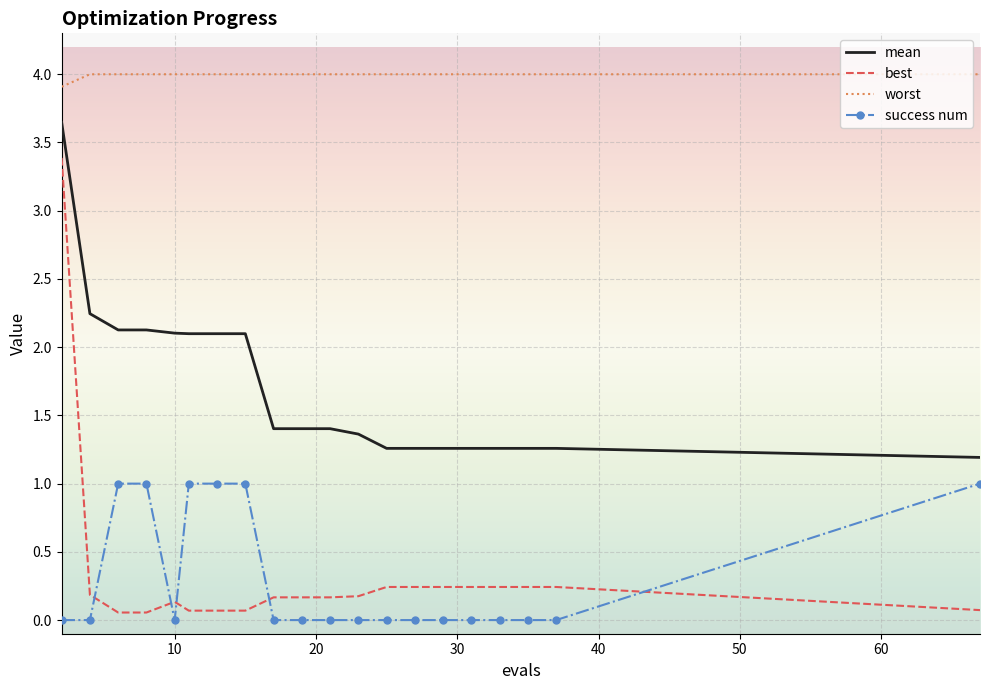

List the series in order of their peak value, highest first.

worst, mean, best, success num